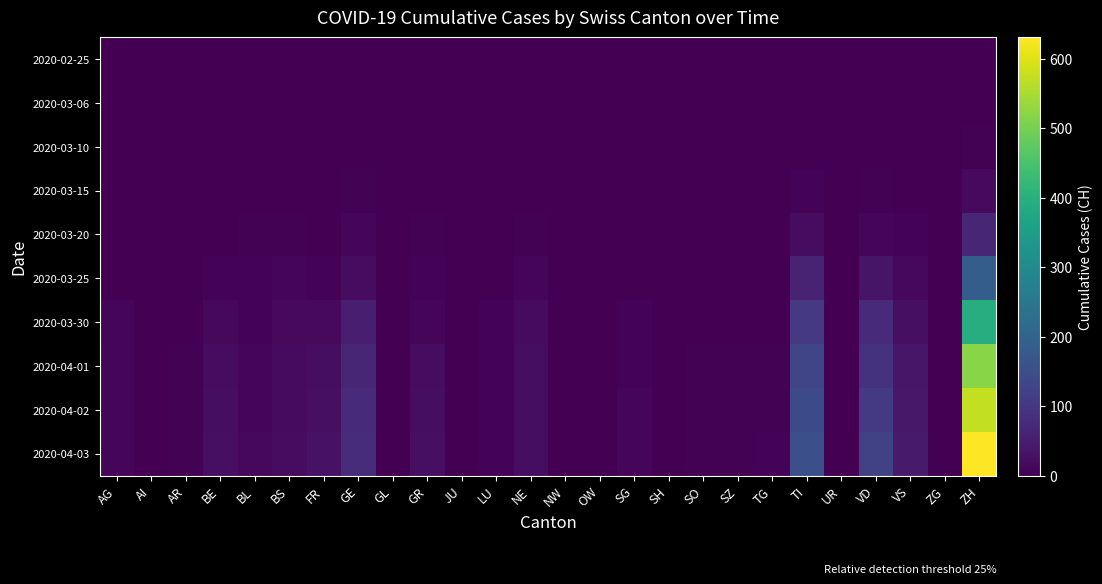

Reading left to right, transcribe all the data shown in this chart.

2020-02-25: AG=0	AI=0	AR=0	BE=0	BL=0	BS=0	FR=0	GE=0	GL=0	GR=0	JU=0	LU=0	NE=0	NW=0	OW=0	SG=0	SH=0	SO=0	SZ=0	TG=0	TI=0	UR=0	VD=0	VS=0	ZG=0	ZH=0
2020-03-06: AG=0	AI=0	AR=0	BE=0	BL=0	BS=0	FR=0	GE=0	GL=0	GR=0	JU=0	LU=0	NE=0	NW=0	OW=0	SG=0	SH=0	SO=0	SZ=0	TG=0	TI=0	UR=0	VD=0	VS=0	ZG=0	ZH=1
2020-03-10: AG=0	AI=0	AR=0	BE=0	BL=1	BS=0	FR=0	GE=1	GL=0	GR=0	JU=0	LU=0	NE=0	NW=0	OW=0	SG=0	SH=0	SO=0	SZ=0	TG=0	TI=1	UR=0	VD=1	VS=0	ZG=0	ZH=4
2020-03-15: AG=0	AI=0	AR=0	BE=0	BL=2	BS=0	FR=0	GE=3	GL=0	GR=0	JU=0	LU=0	NE=0	NW=0	OW=0	SG=0	SH=0	SO=0	SZ=0	TG=0	TI=6	UR=0	VD=4	VS=1	ZG=0	ZH=17
2020-03-20: AG=1	AI=0	AR=0	BE=2	BL=3	BS=4	FR=1	GE=8	GL=0	GR=3	JU=0	LU=0	NE=3	NW=0	OW=0	SG=0	SH=0	SO=0	SZ=0	TG=0	TI=22	UR=0	VD=12	VS=6	ZG=0	ZH=68
2020-03-25: AG=2	AI=0	AR=2	BE=6	BL=5	BS=8	FR=6	GE=21	GL=0	GR=6	JU=0	LU=2	NE=9	NW=0	OW=0	SG=1	SH=0	SO=1	SZ=0	TG=1	TI=60	UR=0	VD=36	VS=14	ZG=0	ZH=187
2020-03-30: AG=8	AI=0	AR=2	BE=13	BL=7	BS=15	FR=17	GE=53	GL=1	GR=12	JU=0	LU=6	NE=19	NW=0	OW=0	SG=5	SH=0	SO=0	SZ=2	TG=2	TI=105	UR=0	VD=77	VS=26	ZG=1	ZH=394
2020-04-01: AG=11	AI=0	AR=3	BE=20	BL=11	BS=18	FR=23	GE=68	GL=2	GR=21	JU=0	LU=7	NE=23	NW=0	OW=0	SG=7	SH=1	SO=3	SZ=4	TG=4	TI=132	UR=1	VD=92	VS=37	ZG=1	ZH=518
2020-04-02: AG=12	AI=0	AR=3	BE=23	BL=12	BS=19	FR=26	GE=76	GL=2	GR=23	JU=0	LU=7	NE=23	NW=0	OW=0	SG=8	SH=1	SO=3	SZ=4	TG=4	TI=141	UR=1	VD=107	VS=40	ZG=1	ZH=572
2020-04-03: AG=12	AI=0	AR=3	BE=26	BL=14	BS=21	FR=31	GE=80	GL=2	GR=27	JU=0	LU=7	NE=23	NW=0	OW=0	SG=8	SH=1	SO=3	SZ=4	TG=5	TI=155	UR=1	VD=123	VS=45	ZG=2	ZH=631